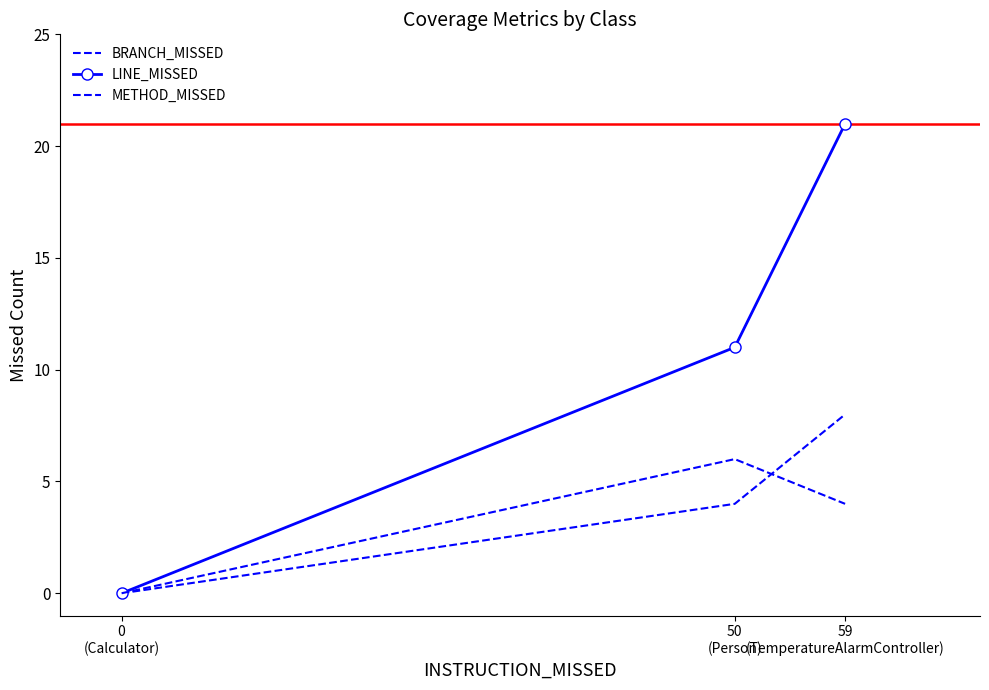

The value of BRANCH_MISSED at 59
(TemperatureAlarmController) is 8. True or false?

True